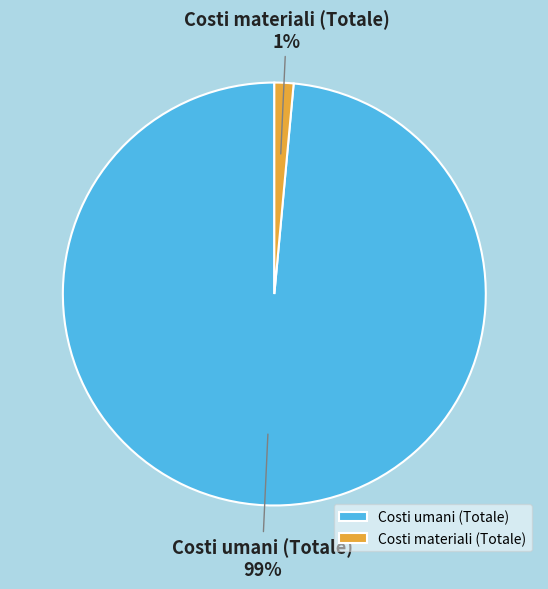

Which slice represents more than half of the pie?

Costi umani (Totale)